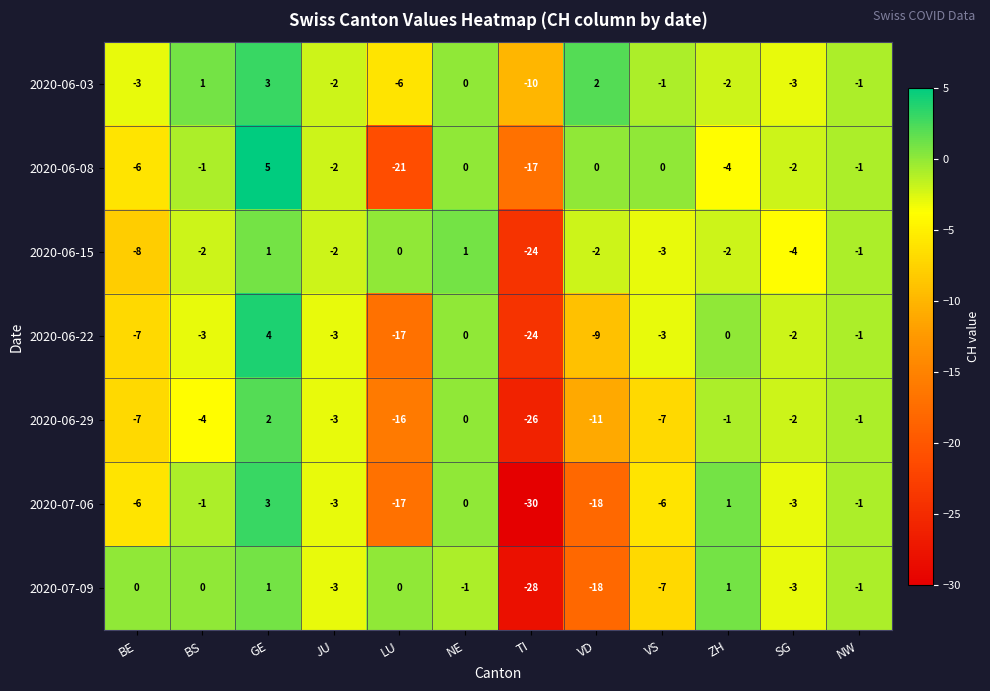

Is it true that 2020-07-06 equals 0 at NE?

True